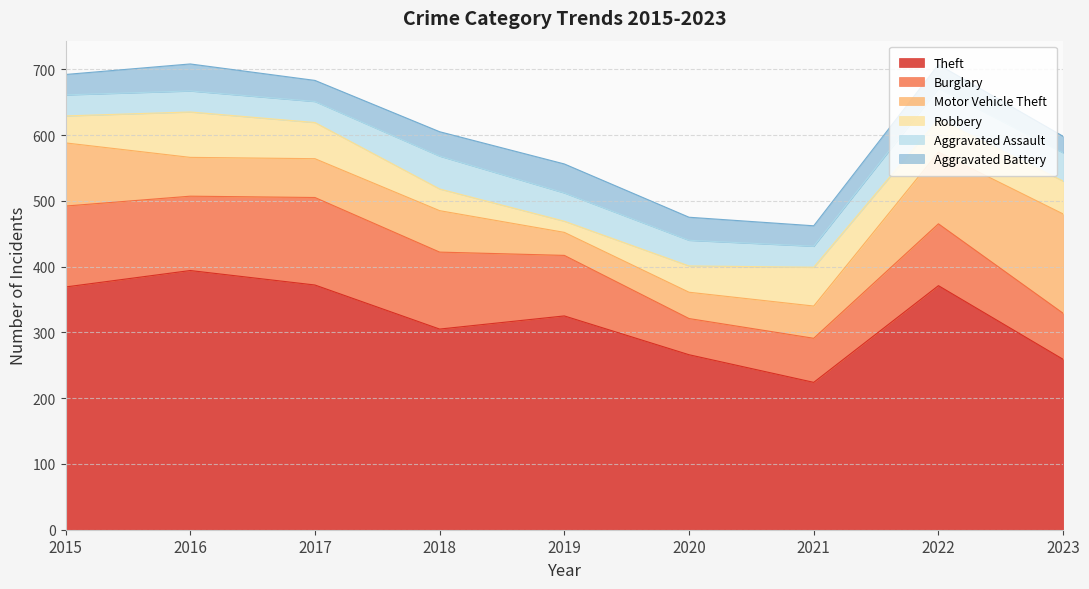

Rank the categories by Theft value from highest to lowest.

2016, 2017, 2022, 2015, 2019, 2018, 2020, 2023, 2021